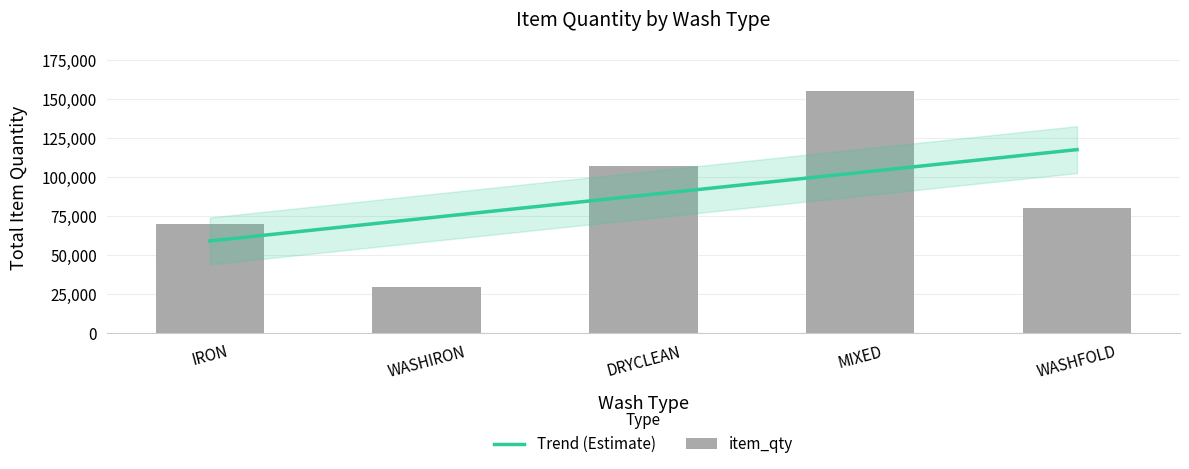

Rank the series by their maximum value, from highest to lowest.

item_qty, Trend (Estimate)